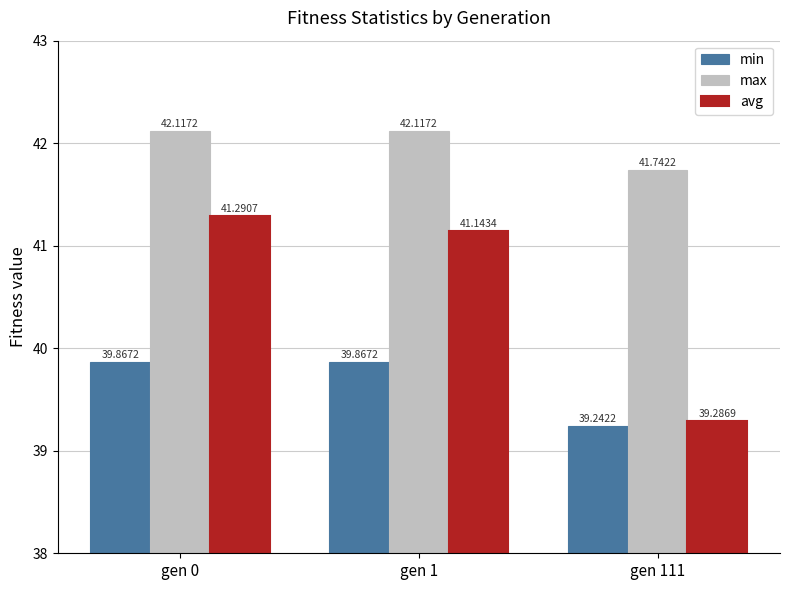

At how many categories does at least one series exceed 39?

3